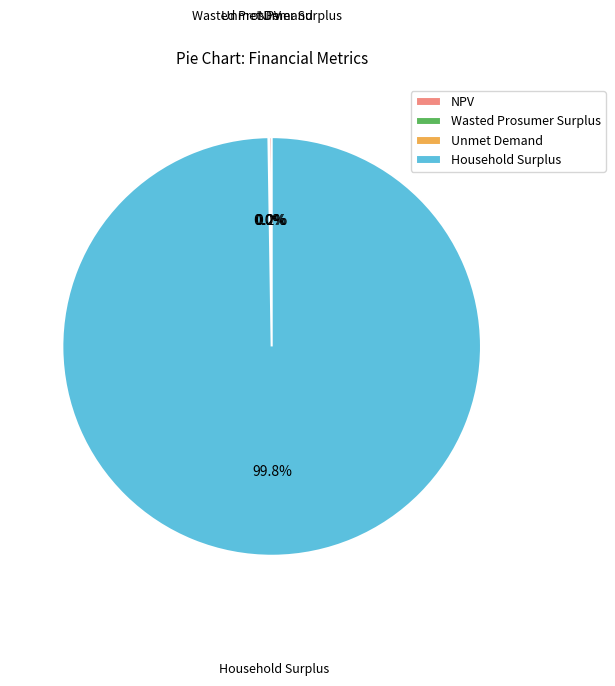

Which category has the biggest portion of the pie?

Household Surplus